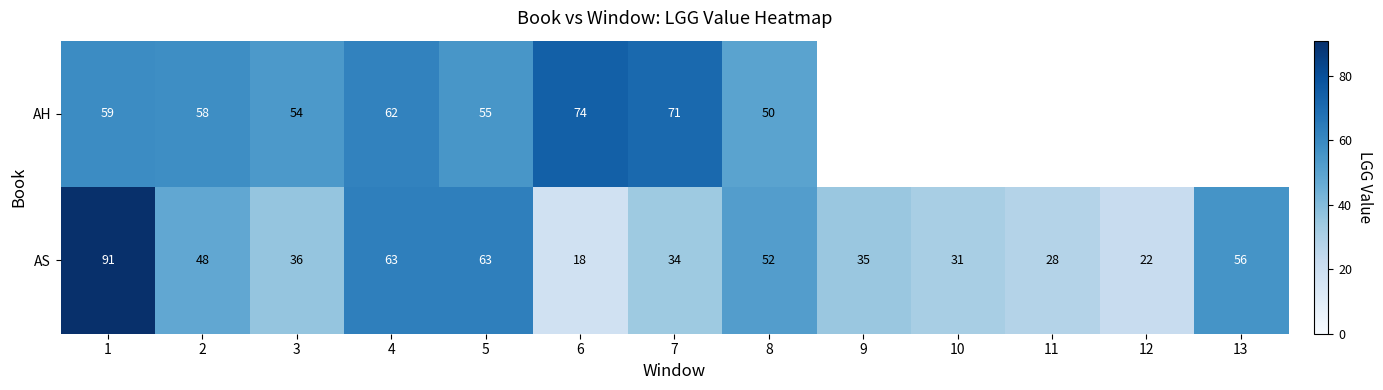

The AS series shows 46 at 9. True or false?

False